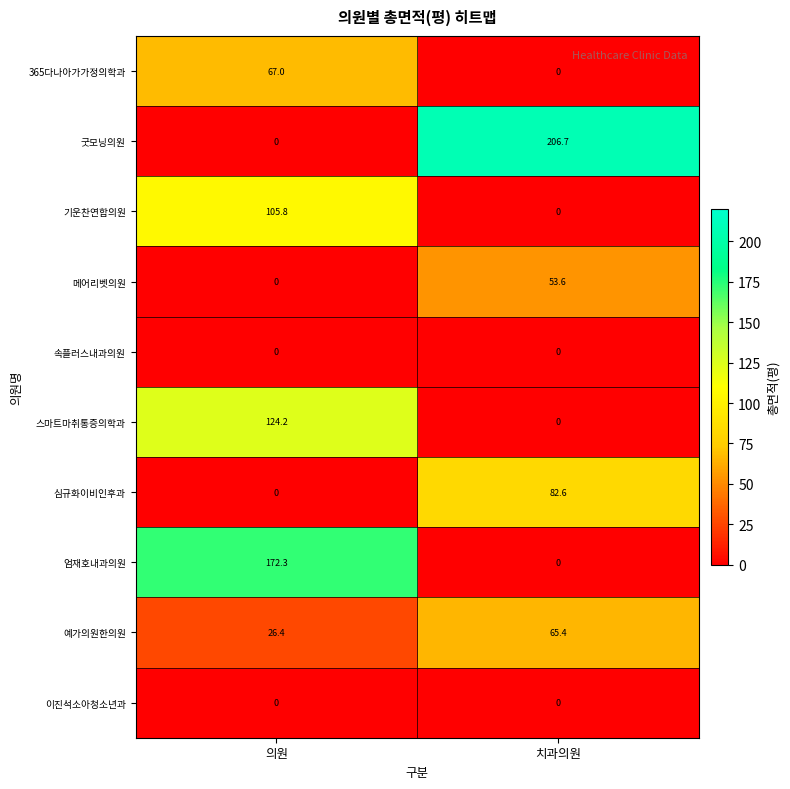

What is the highest value of the 예가의원한의원 series?

65.4